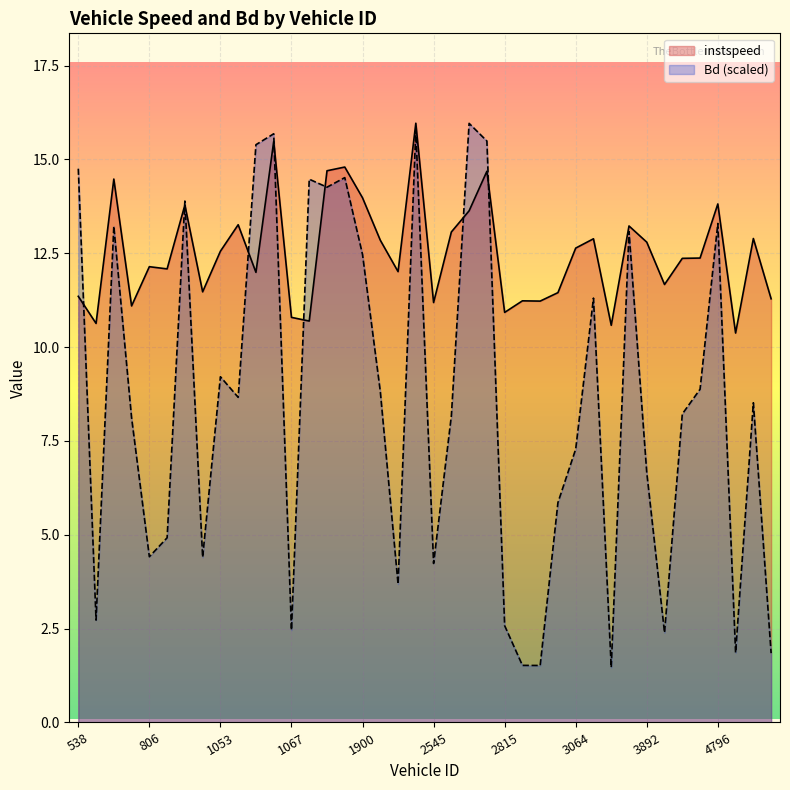

Reading left to right, what are all the values shown in this chart?

instspeed: 538.0=11.4	541.0=10.6	789.0=14.5	804.0=11.1	806.0=12.1	807.0=12.1	809.0=13.8	814.0=11.5	1053.0=12.6	1063.0=13.3	1064.0=12.0	1065.0=15.5	1067.0=10.8	1068.0=10.7	1082.0=14.7	1895.0=14.8	1900.0=14.0	1902.0=12.8	1906.0=12.0	2531.0=16.0	2545.0=11.2	2796.0=13.1	2805.0=13.6	2814.0=14.7	2815.0=10.9	3054.0=11.2	3056.0=11.2	3057.0=11.5	3064.0=12.6	3068.0=12.9	3070.0=10.6	3073.0=13.2	3892.0=12.8	3896.0=11.7	3910.0=12.4	4789.0=12.4	4796.0=13.8	4797.0=10.4	4799.0=12.9	4800.0=11.3
Bd: 538.0=14.8	541.0=2.7	789.0=13.2	804.0=8.1	806.0=4.4	807.0=4.9	809.0=13.9	814.0=4.4	1053.0=9.2	1063.0=8.7	1064.0=15.4	1065.0=15.7	1067.0=2.5	1068.0=14.5	1082.0=14.3	1895.0=14.5	1900.0=12.5	1902.0=8.8	1906.0=3.7	2531.0=15.8	2545.0=4.2	2796.0=8.2	2805.0=16.0	2814.0=15.5	2815.0=2.6	3054.0=1.5	3056.0=1.5	3057.0=5.9	3064.0=7.3	3068.0=11.3	3070.0=1.5	3073.0=13.1	3892.0=6.7	3896.0=2.4	3910.0=8.2	4789.0=8.9	4796.0=13.3	4797.0=1.9	4799.0=8.5	4800.0=1.8